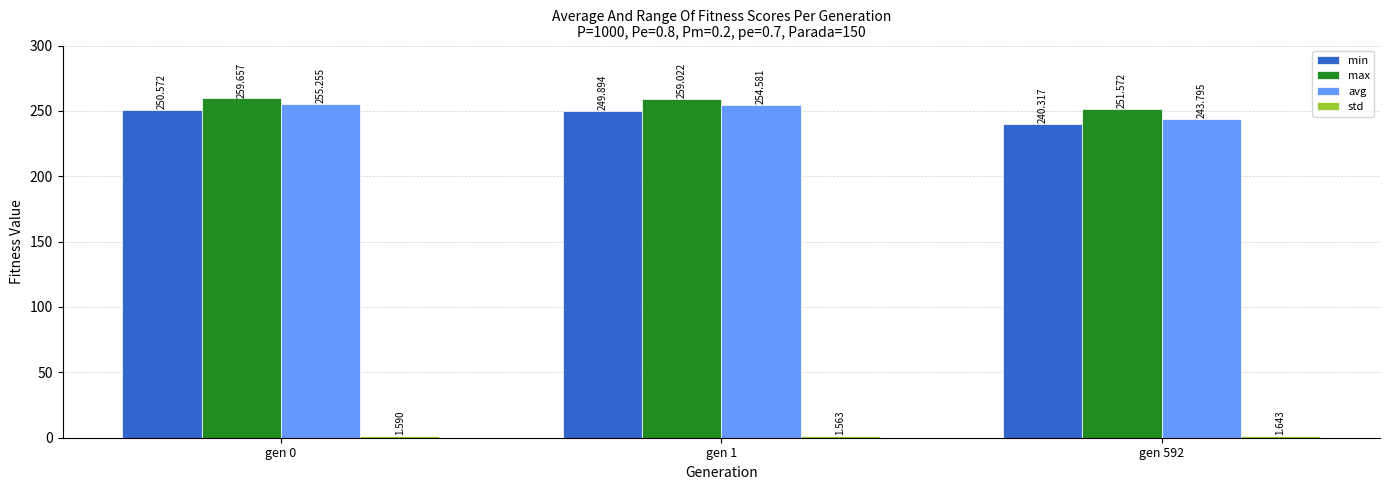

Between gen 0 and gen 592, which series saw the biggest shift?

avg